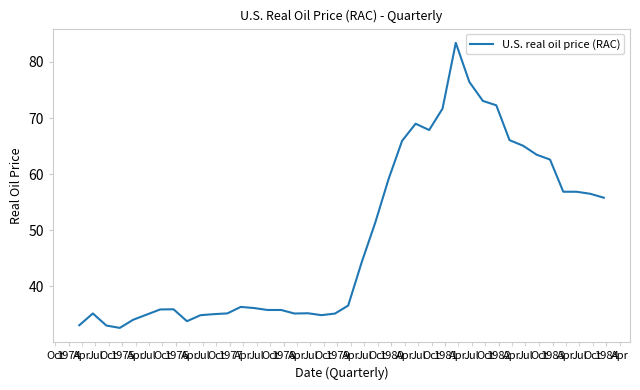

What is the minimum value shown in the chart?

32.6